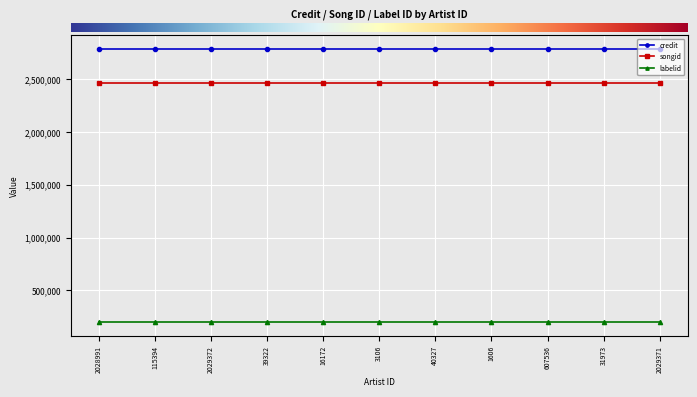

What position from the left is 40327?

7